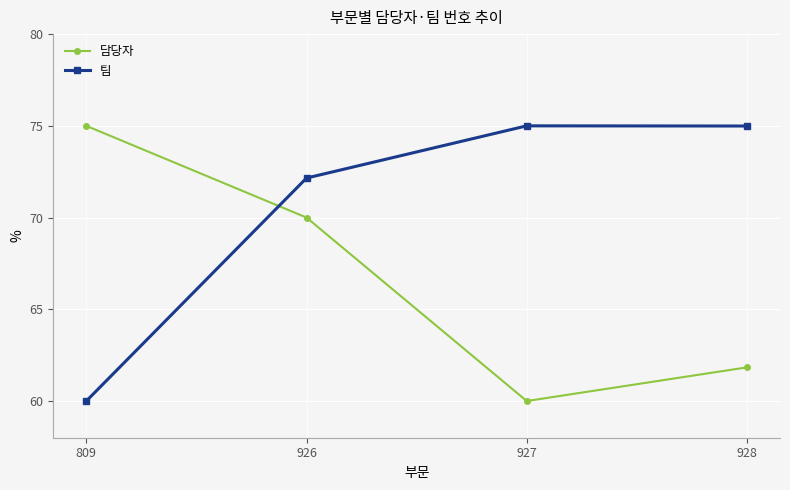

What are all the series names shown in the legend?

담당자, 팀